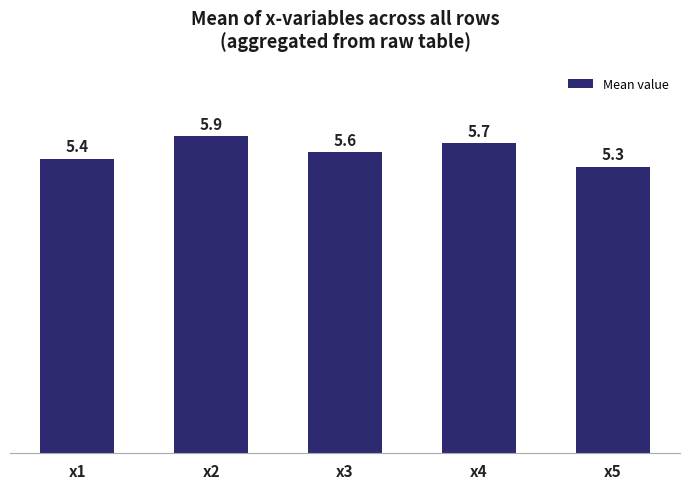

At which category does the chart reach its minimum across all series?

x5